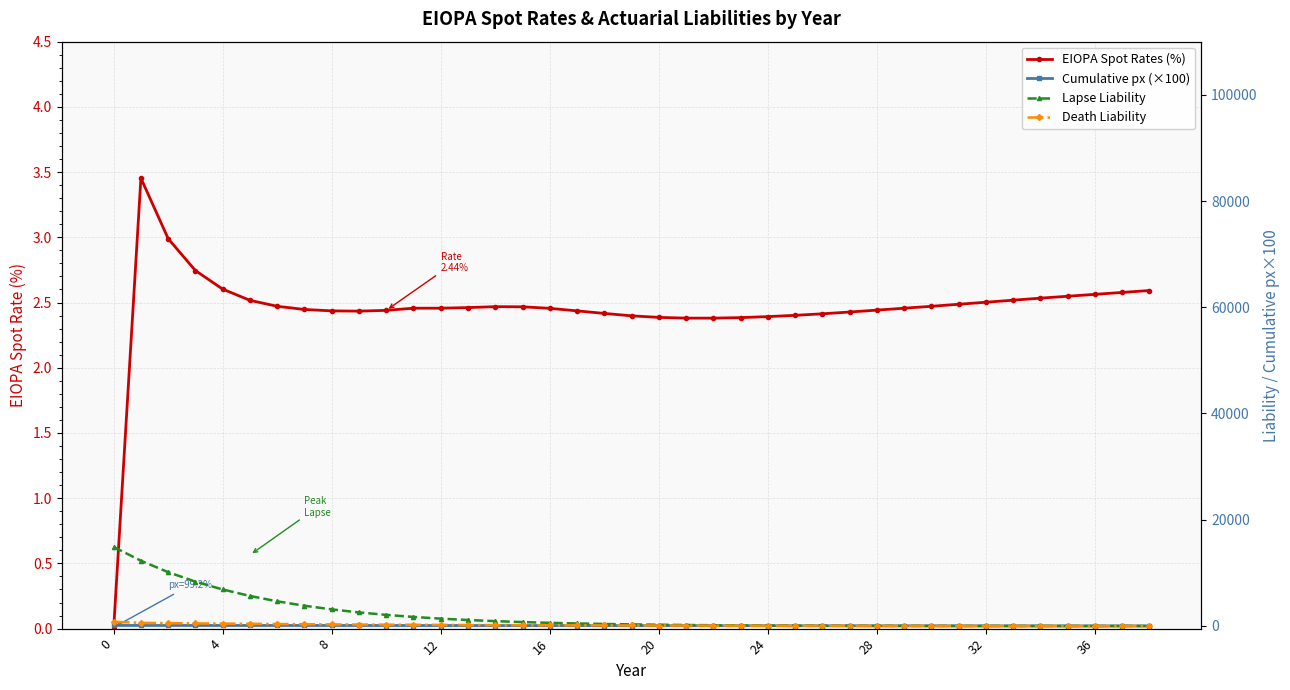

What is the approximate value of Cumulative px (×100) at 35?

4.7